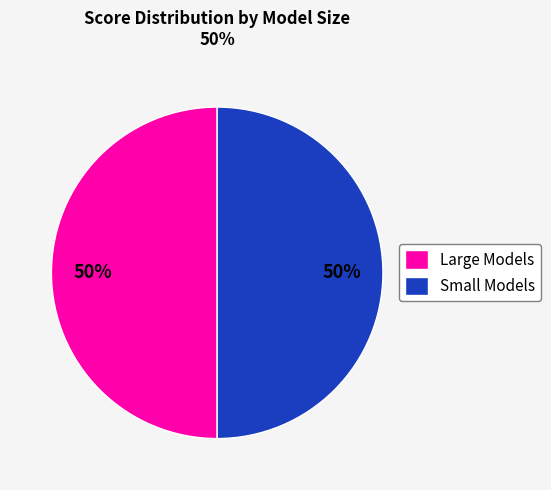

Approximately how many times larger is the value at Large Models compared to Small Models?

1.0